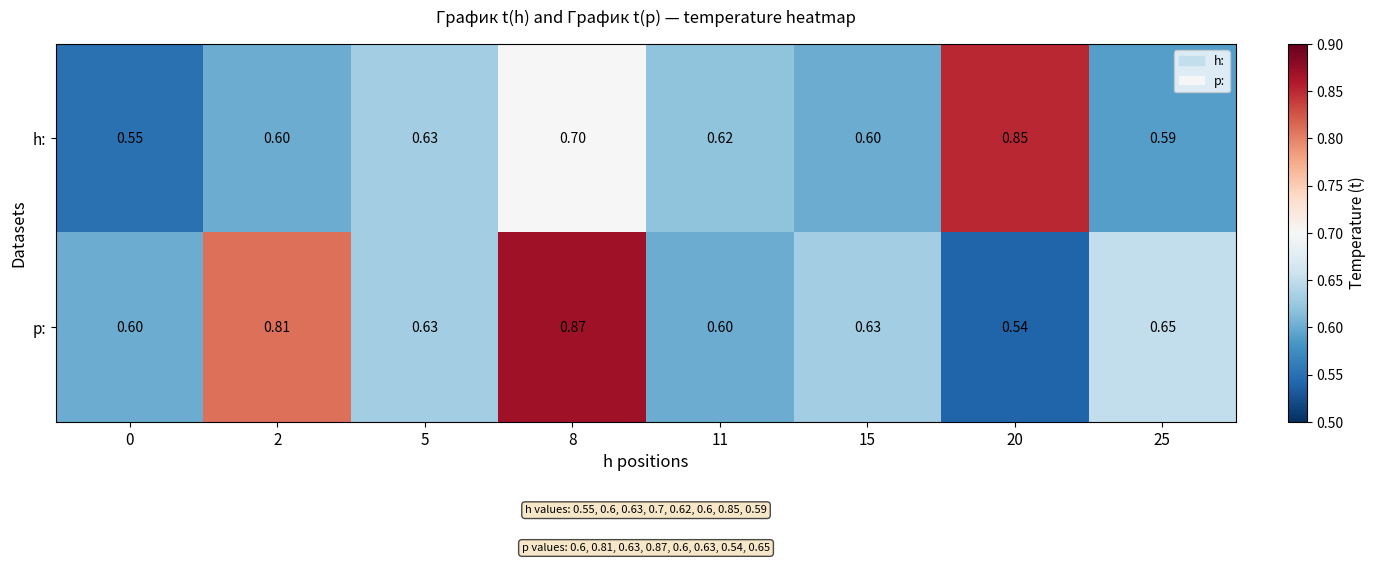

Between 0 and 8, which series saw the biggest shift?

p: